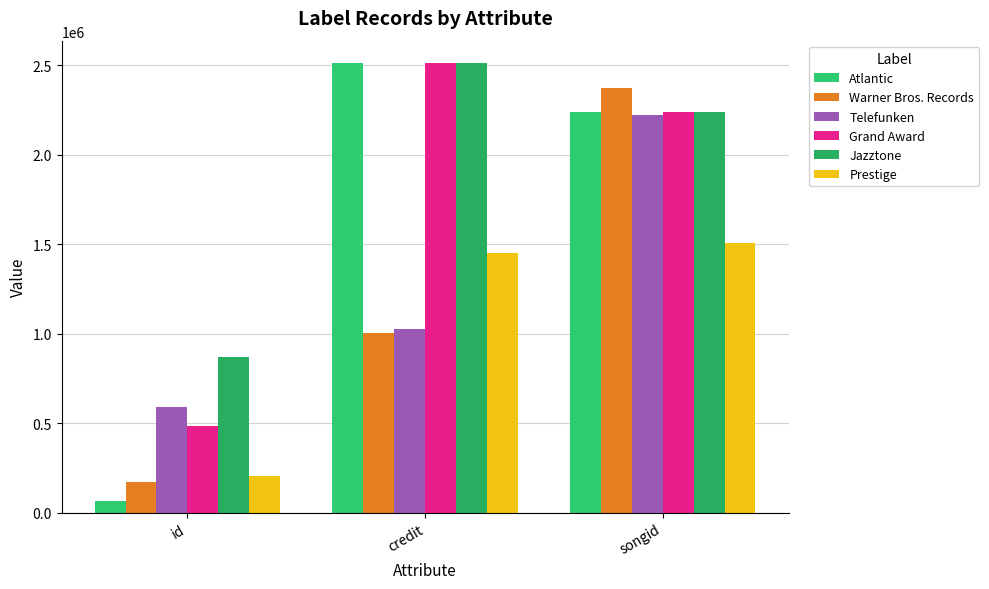

How many series are shown in this chart?

6